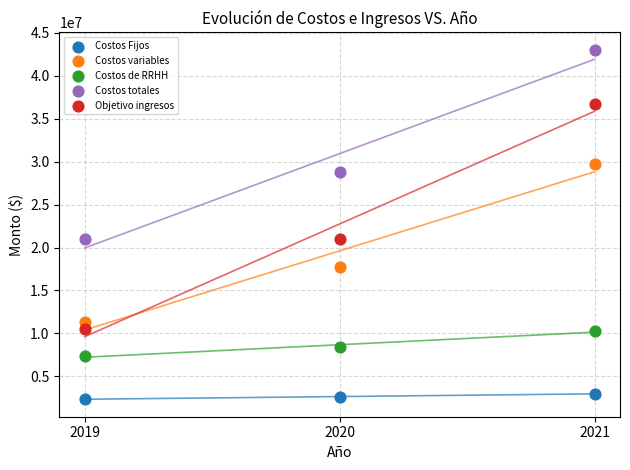

What are all the series names shown in the legend?

Costos Fijos, Costos variables, Costos de RRHH, Costos totales, Objetivo ingresos